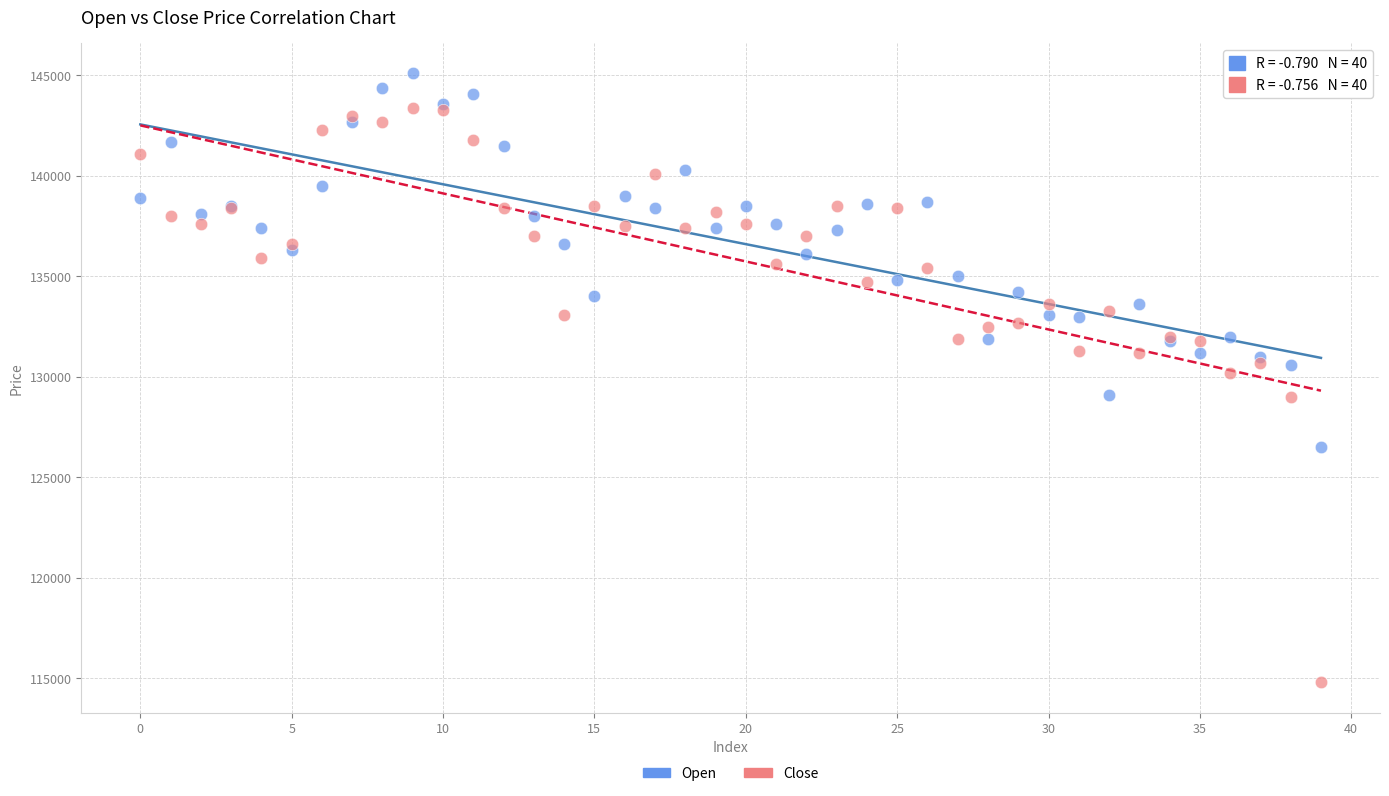

What are all the series names shown in the legend?

Open, Close